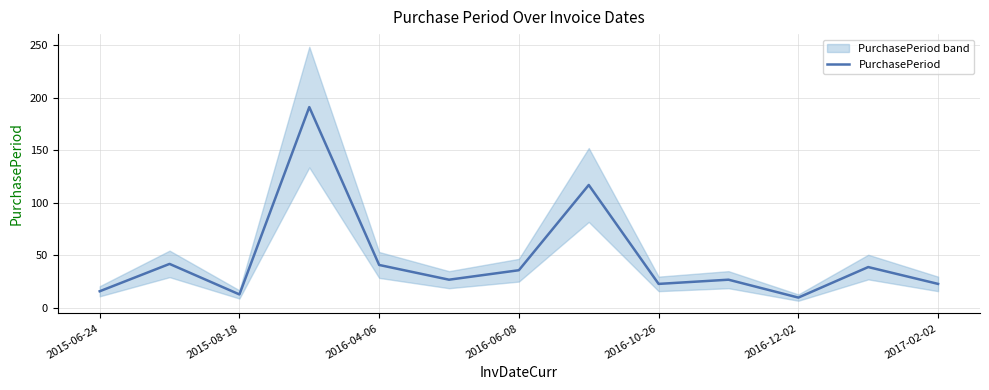

Is it true that the value at 7 is 117?

True